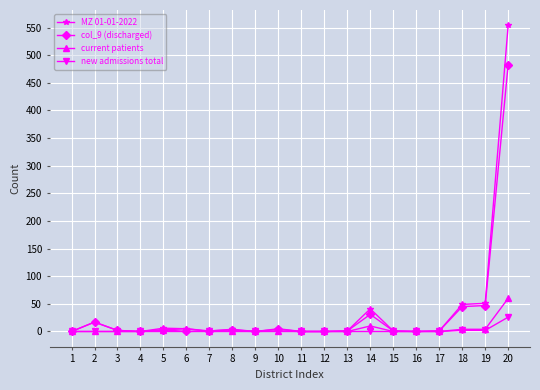

At 20, list the series in order from smallest to largest.

new admissions total, current patients, col_9 (discharged), MZ 01-01-2022